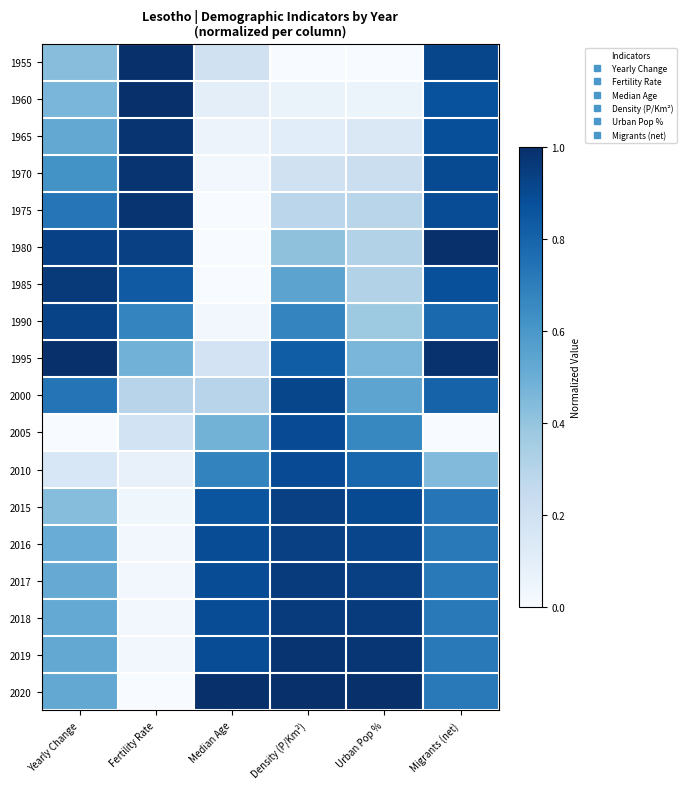

What is the total value across all series at Fertility Rate?

8.6